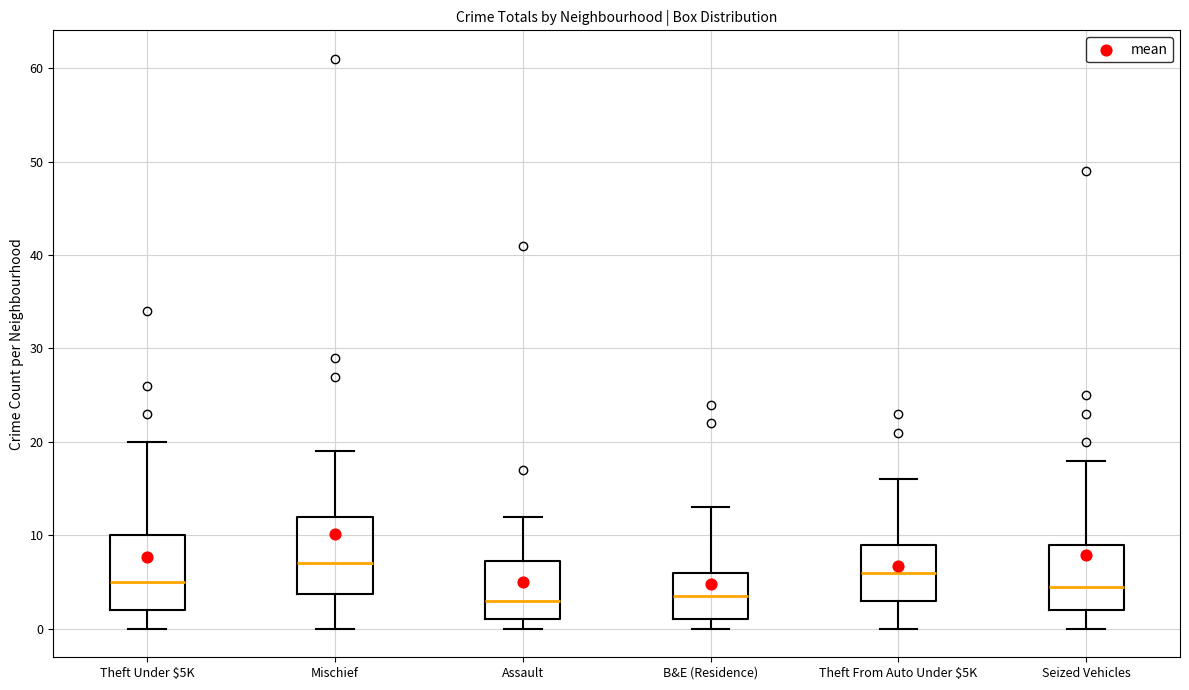

Where does the upper whisker of the box for Seized Vehicles end on the y-axis? The values are not printed on the chart, so give them approximately, as read against the axis.

18